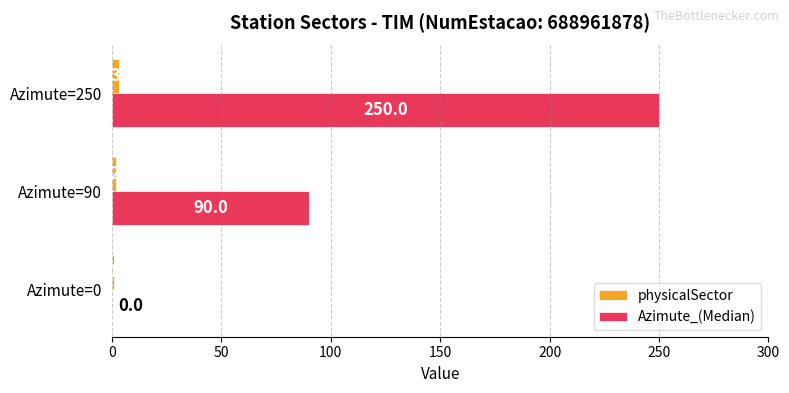

Where is physicalSector nearest to the value 2?

Azimute=90